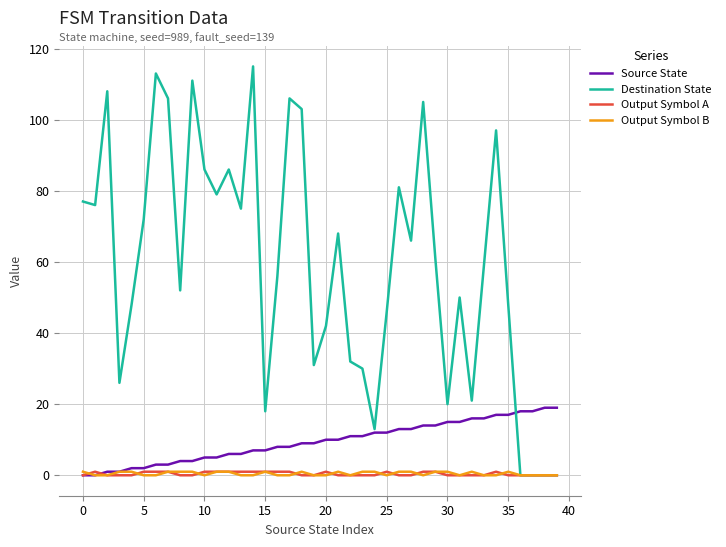

What is the greatest value displayed?

115